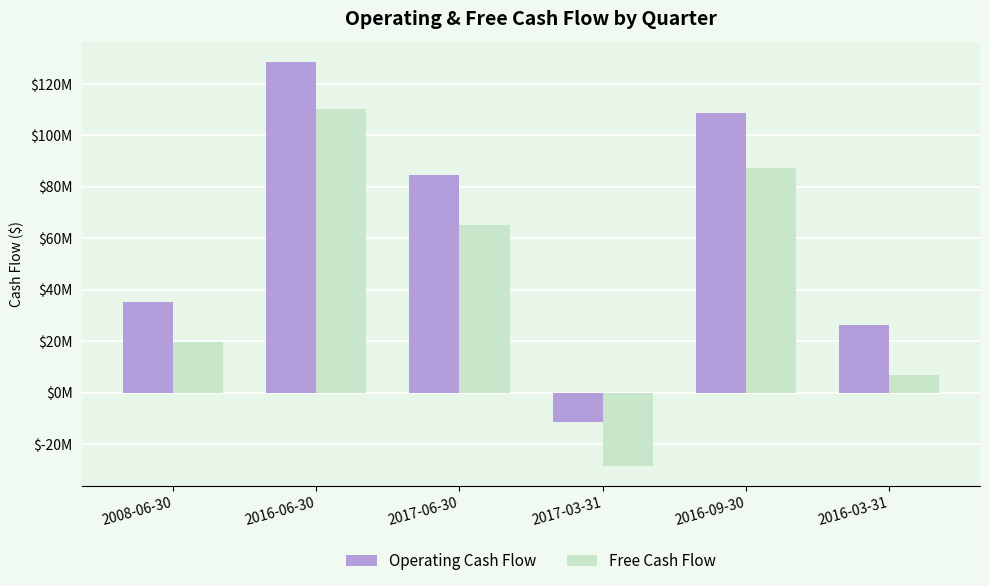

The Operating Cash Flow series shows 26500000 at 2016-03-31. True or false?

True